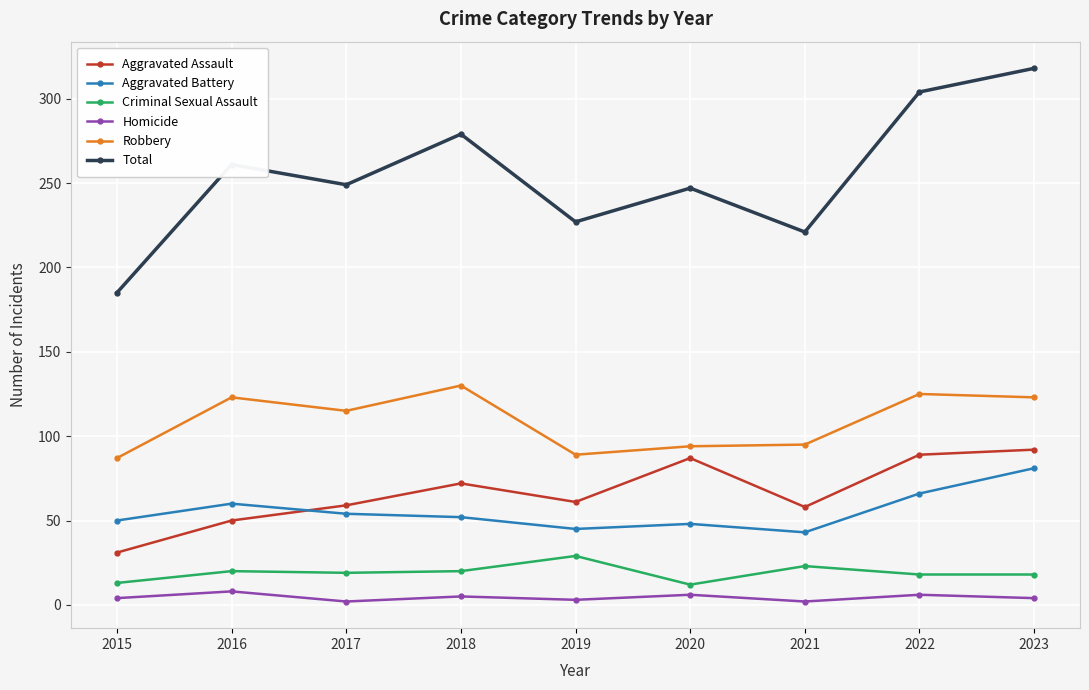

What is the approximate value of Aggravated Assault at 2015, to the nearest 5?

30